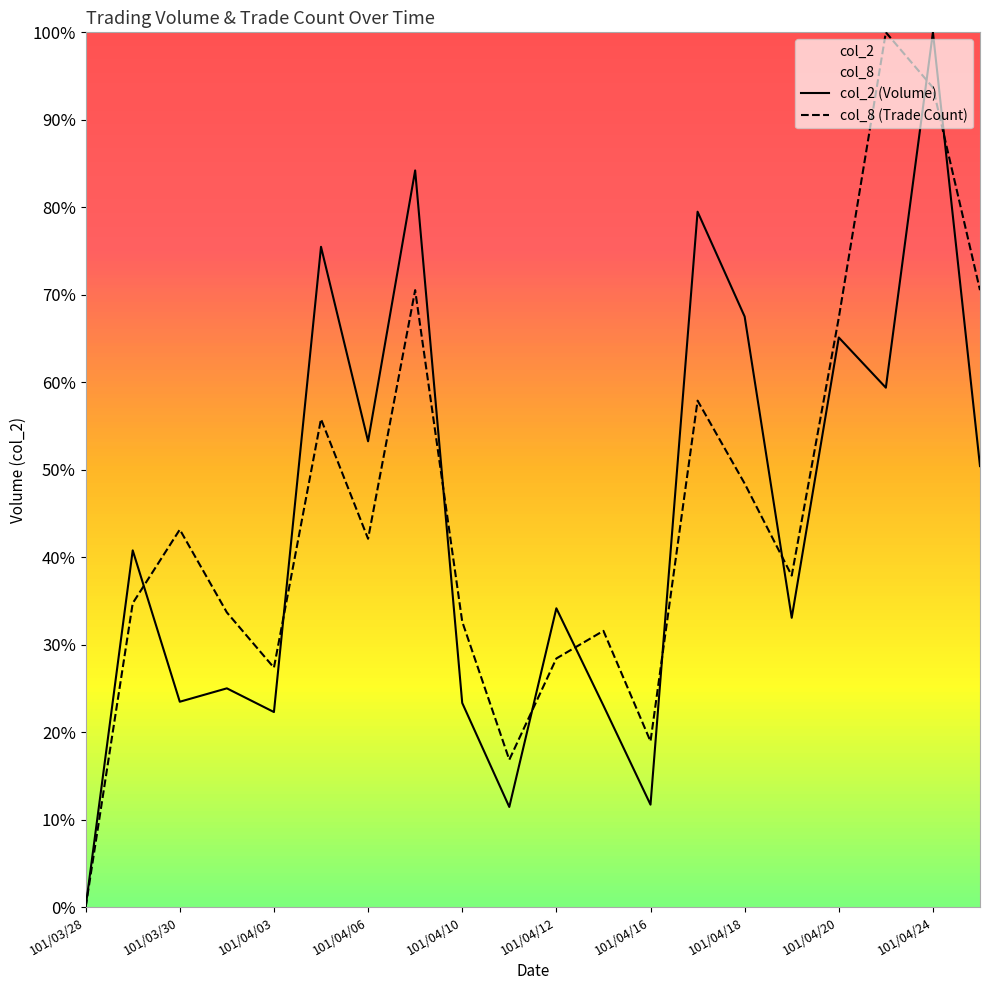

List the labels in order of col_8 value, smallest first.

101/03/28, 101/04/11, 101/04/16, 101/04/03, 101/04/12, 101/04/13, 101/04/10, 101/04/02, 101/03/29, 101/04/19, 101/04/06, 101/03/30, 101/04/18, 101/04/05, 101/04/17, 101/04/20, 101/04/09, 101/04/25, 101/04/24, 101/04/23